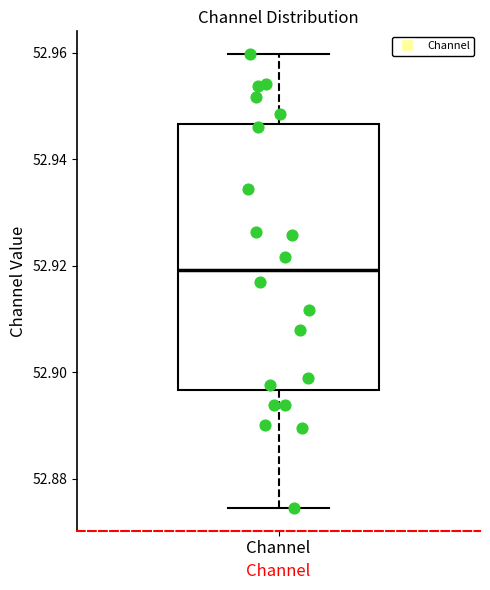

Where is the lower edge of the box for Channel on the y-axis? The values are not printed on the chart, so give them approximately, as read against the axis.

52.896